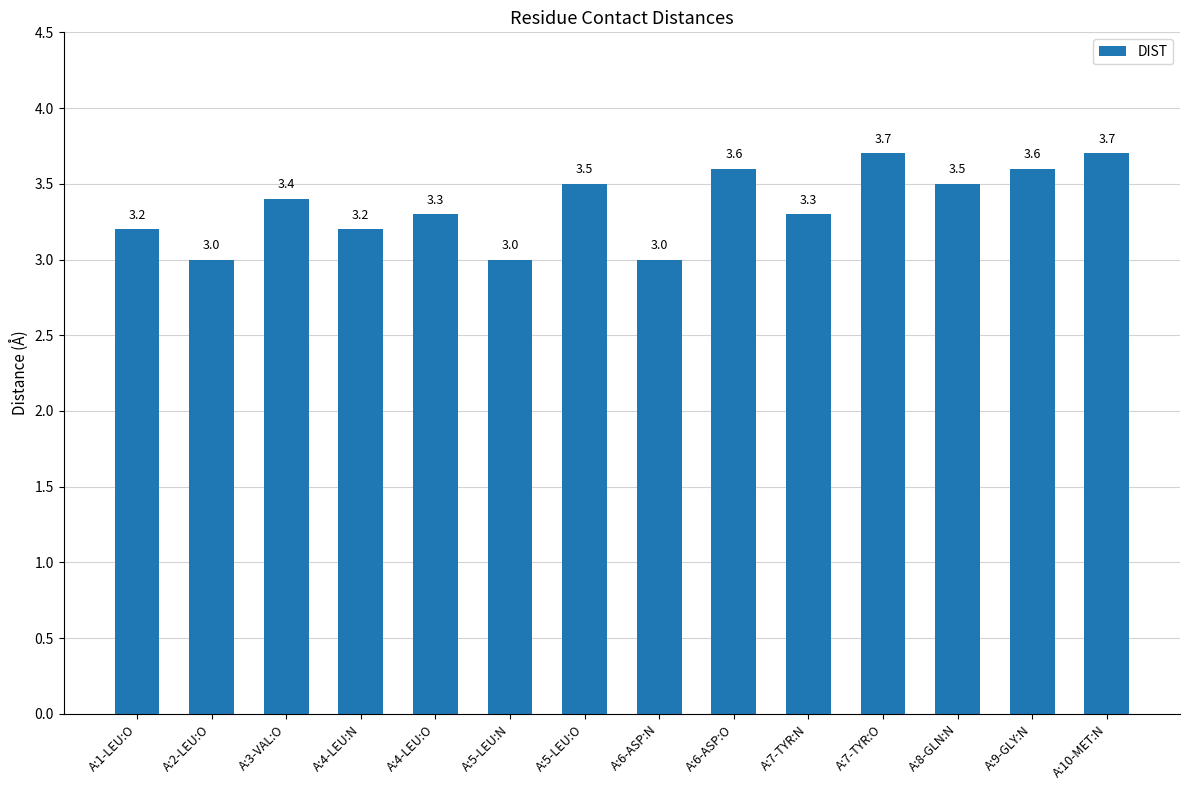

What is the average value?

3.4